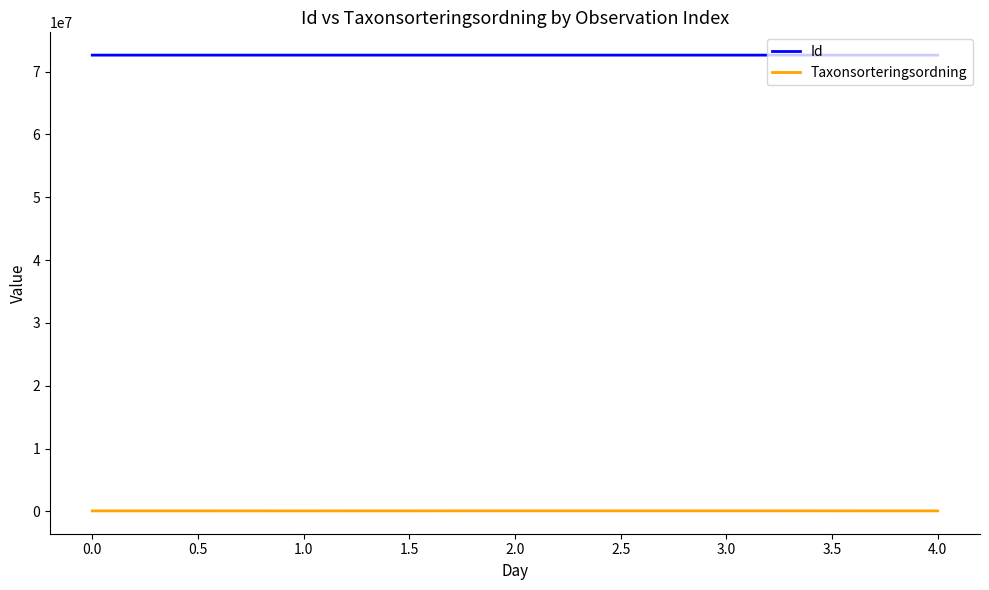

Count the number of categories in the chart.

5